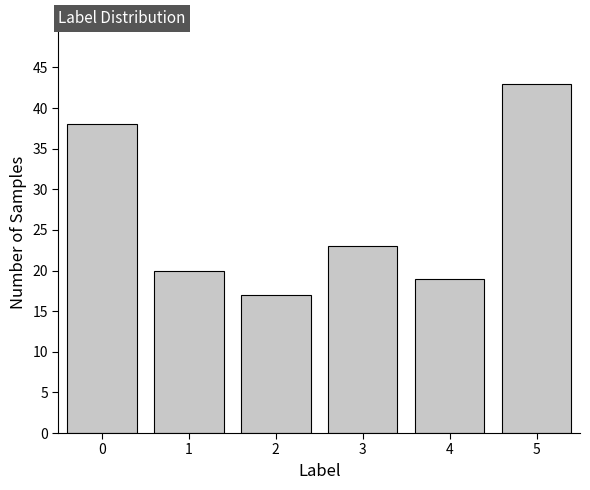

Reading left to right, transcribe all the data shown in this chart.

0=38	1=20	2=17	3=23	4=19	5=43